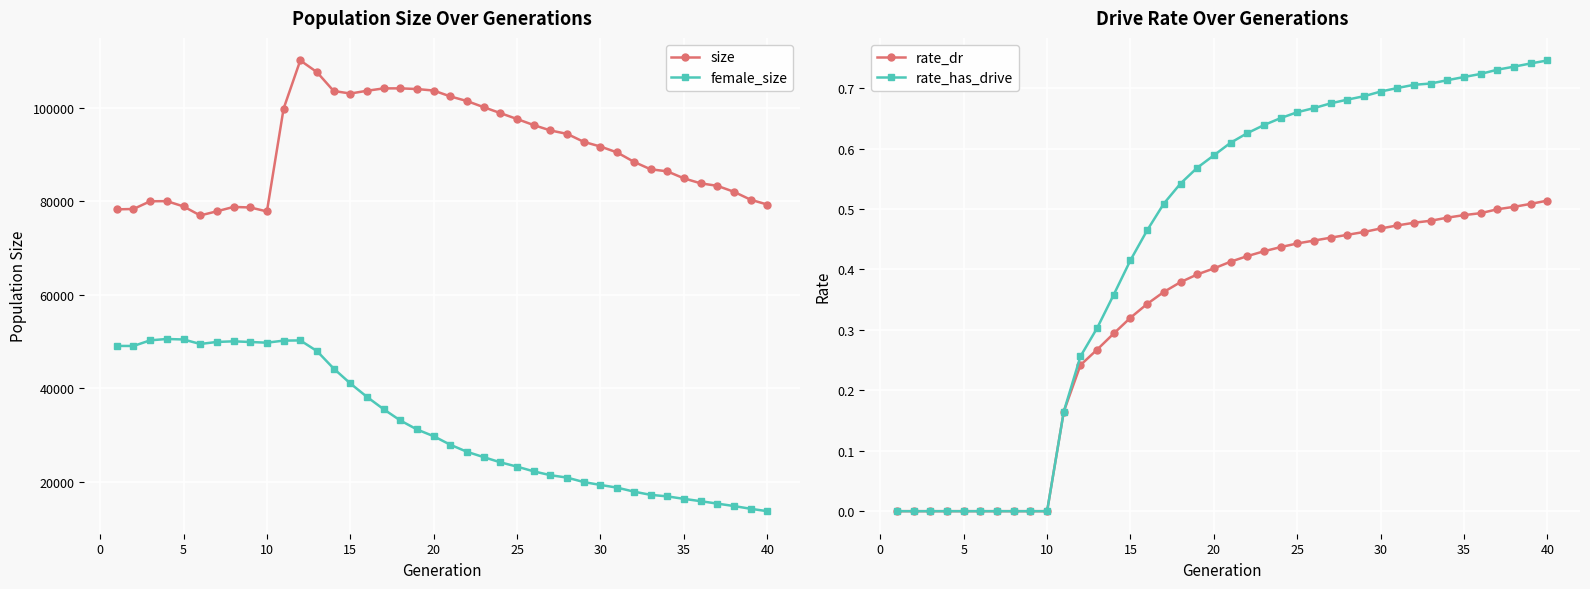

True or false: female_size and rate_has_drive intersect in this chart.

False